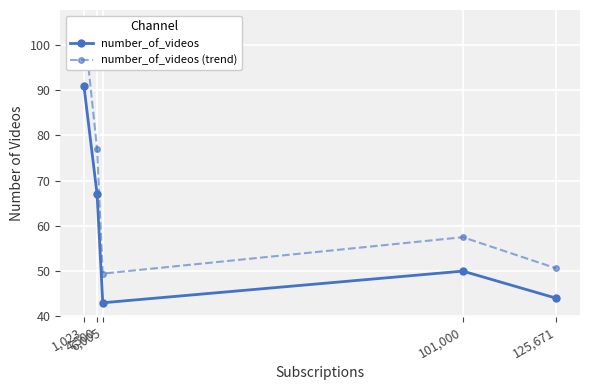

What is the value of the number_of_videos point at the 5th from the left?

44